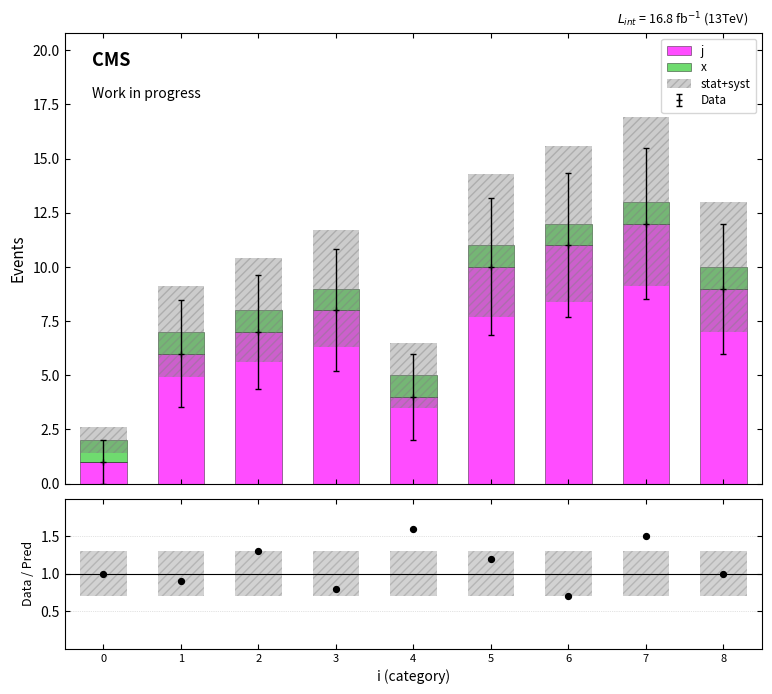

Which series has the largest Y range (max minus min)?

j